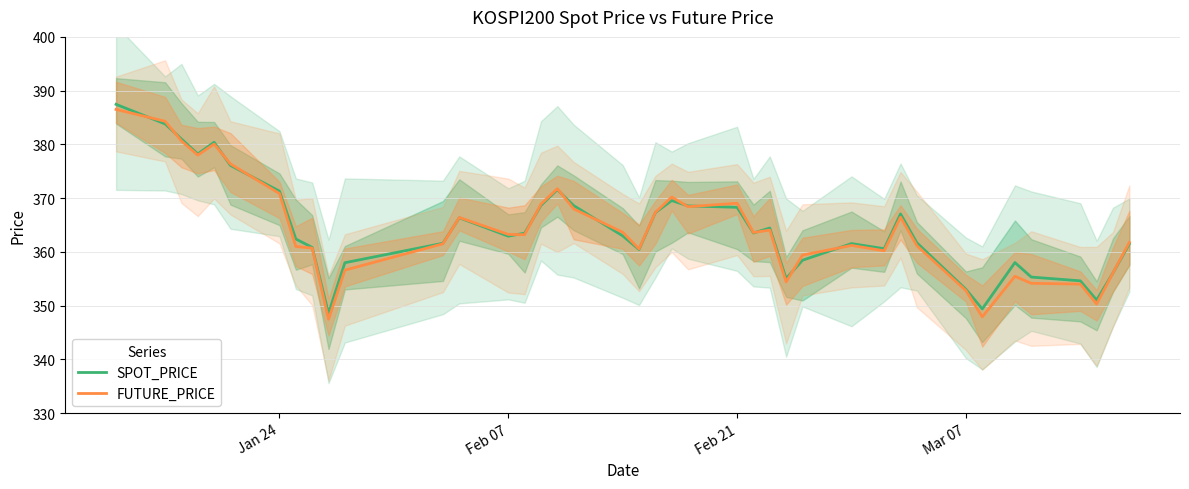

The value of FUTURE_PRICE at Feb 07 is 687.8. True or false?

False